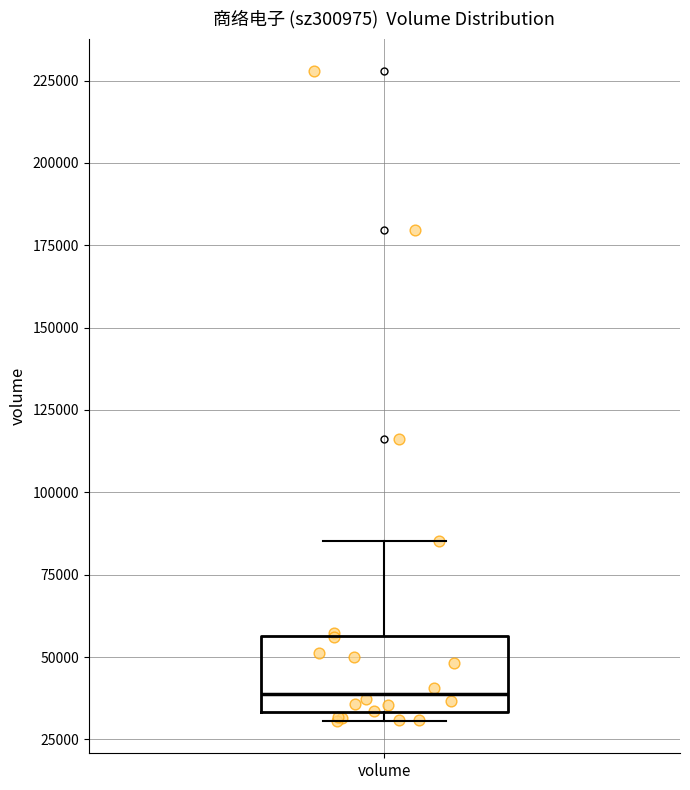

Where does the median line of the box for volume sit on the y-axis? The values are not printed on the chart, so give them approximately, as read against the axis.

40000